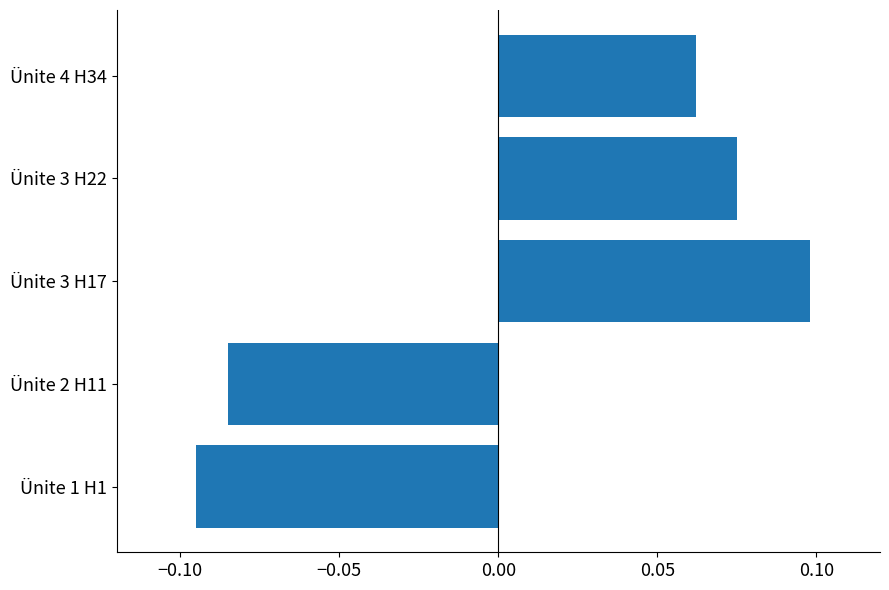

Are the bars horizontal?

Yes